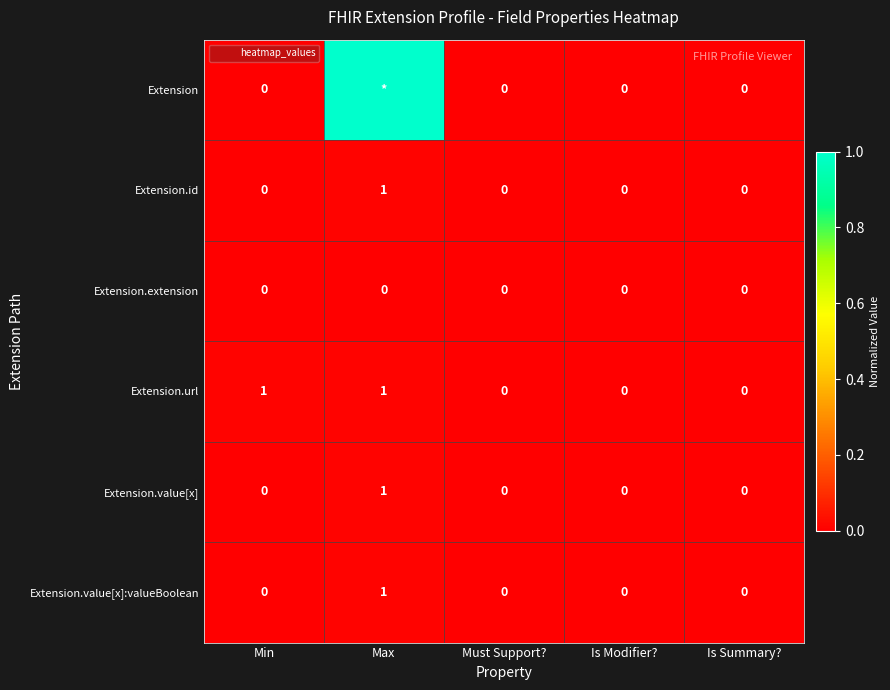

Which series has the widest spread of values?

Extension